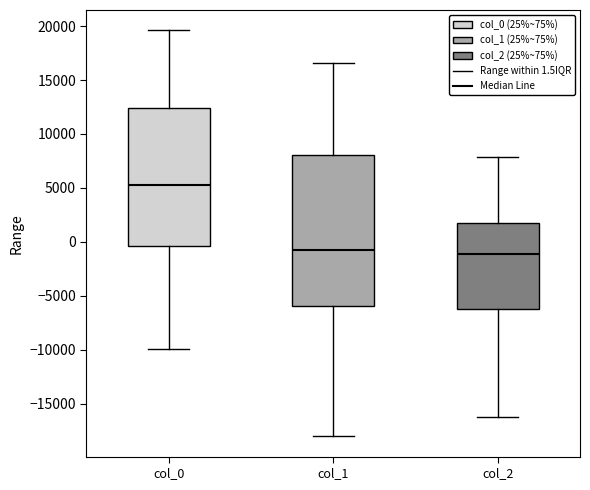

Reading left to right, transcribe this box plot: for each box, give where its median line is, the range the box spans, and where its two whiskers end, as read against the y-axis. The values are not printed on the chart, so give them approximately, as read against the axis.

col_0: median 5500, box -500 to 12500, whiskers -10000 to 19500
col_1: median -500, box -6000 to 8000, whiskers -18000 to 16500
col_2: median -1000, box -6000 to 2000, whiskers -16500 to 8000